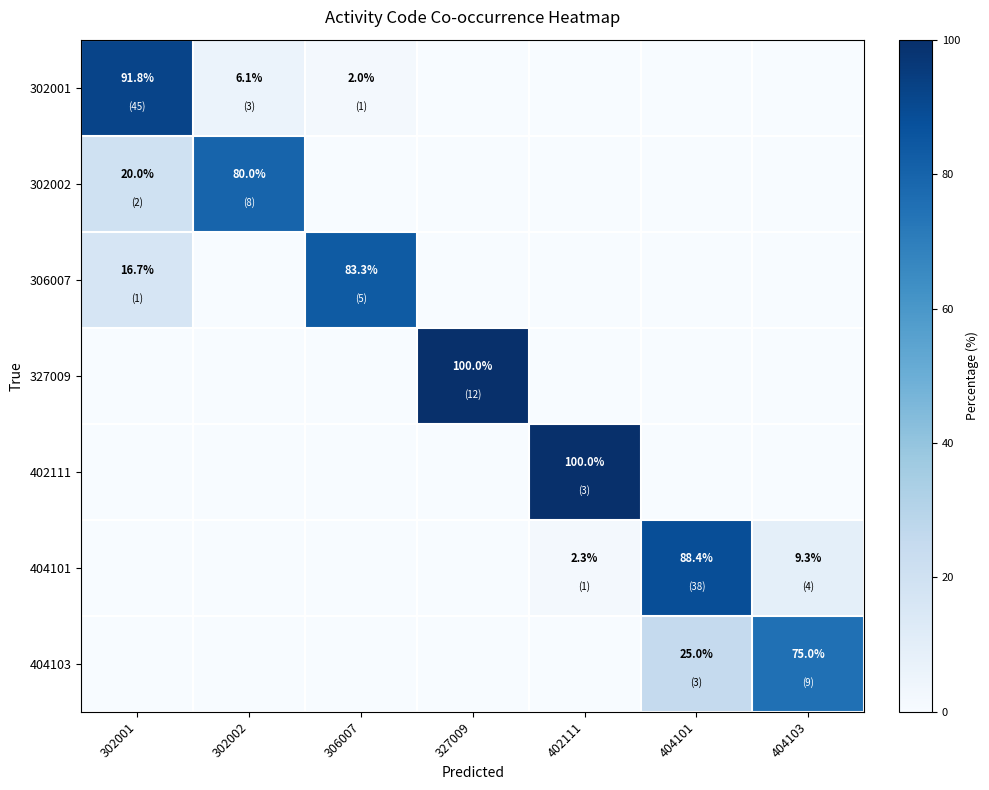

The value of 306007 at 302001 is 16.7. True or false?

True